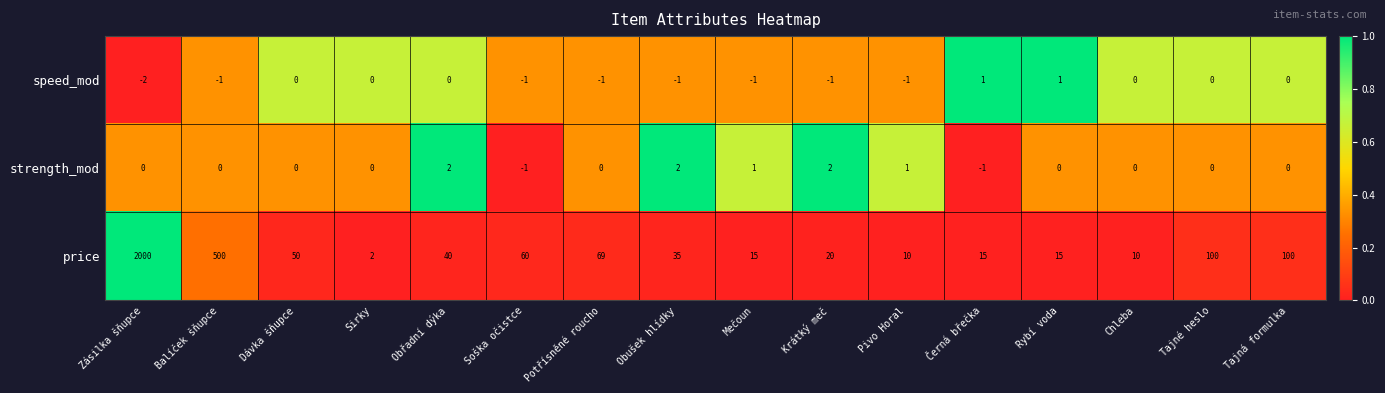

What is the sum of all speed_mod values?

-7